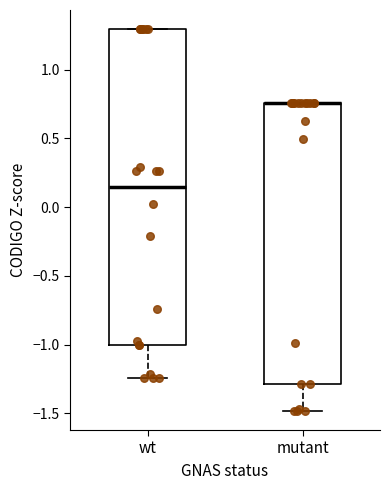

Where does the lower whisker of the box for mutant end on the y-axis? The values are not printed on the chart, so give them approximately, as read against the axis.

-1.50